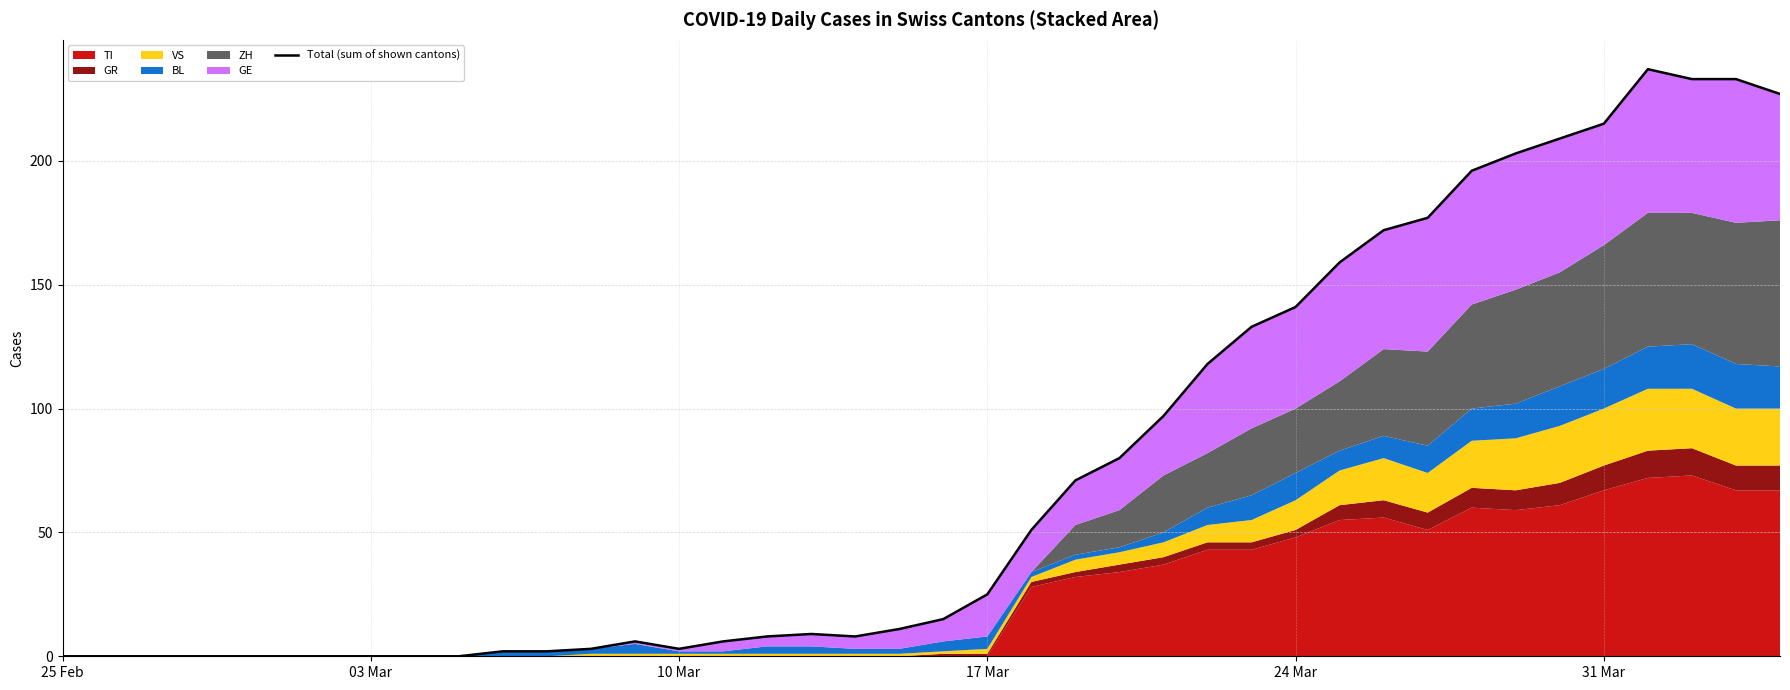

Does the chart display data point markers on the line(s)?

No